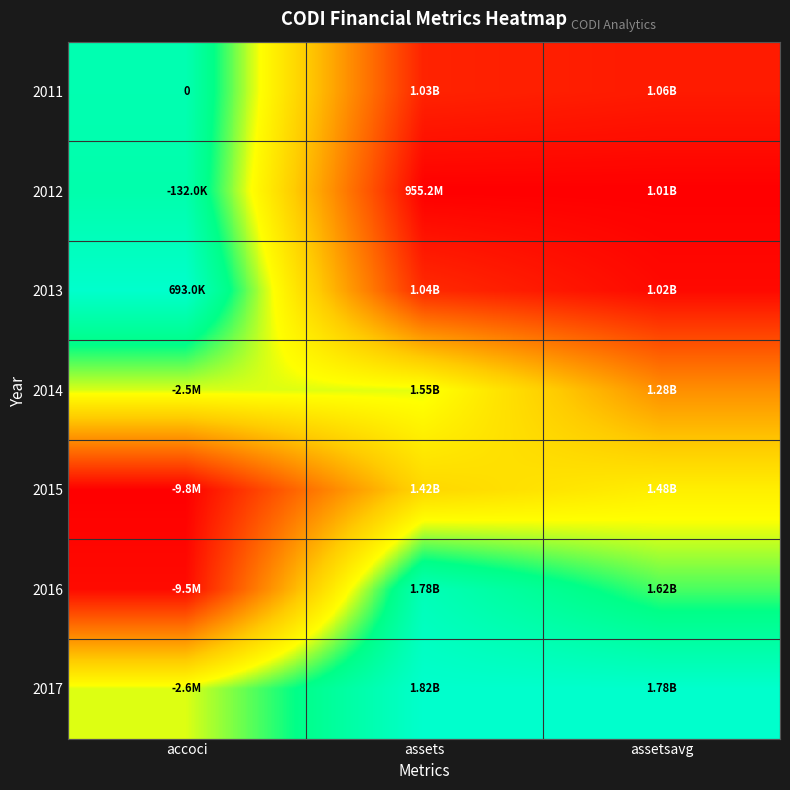

Count the number of categories in the chart.

3